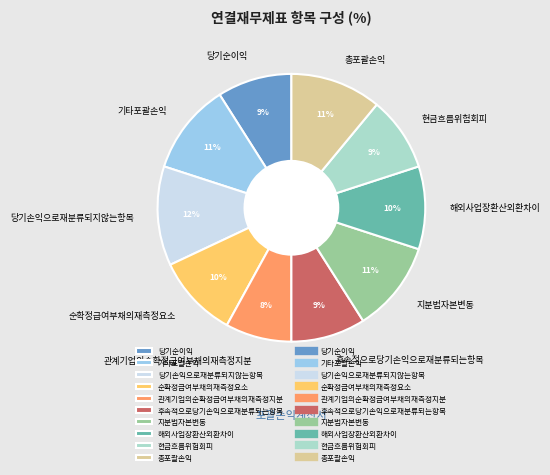

What percentage is the 순확정급여부채의재측정요소 slice, to the nearest percent?

10%